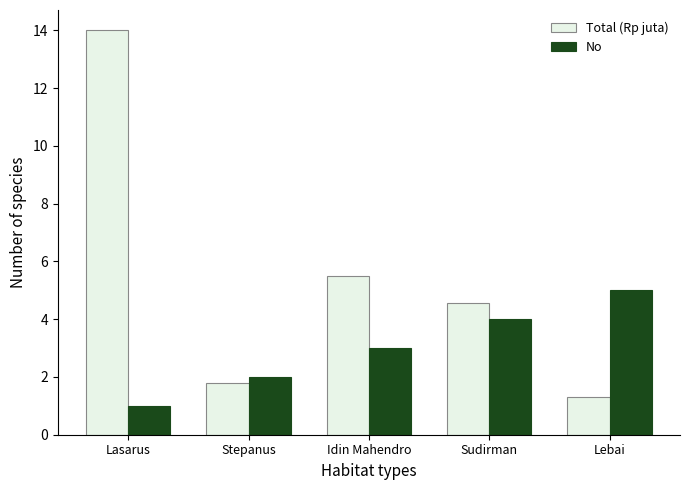

What position from the left is Lasarus?

1